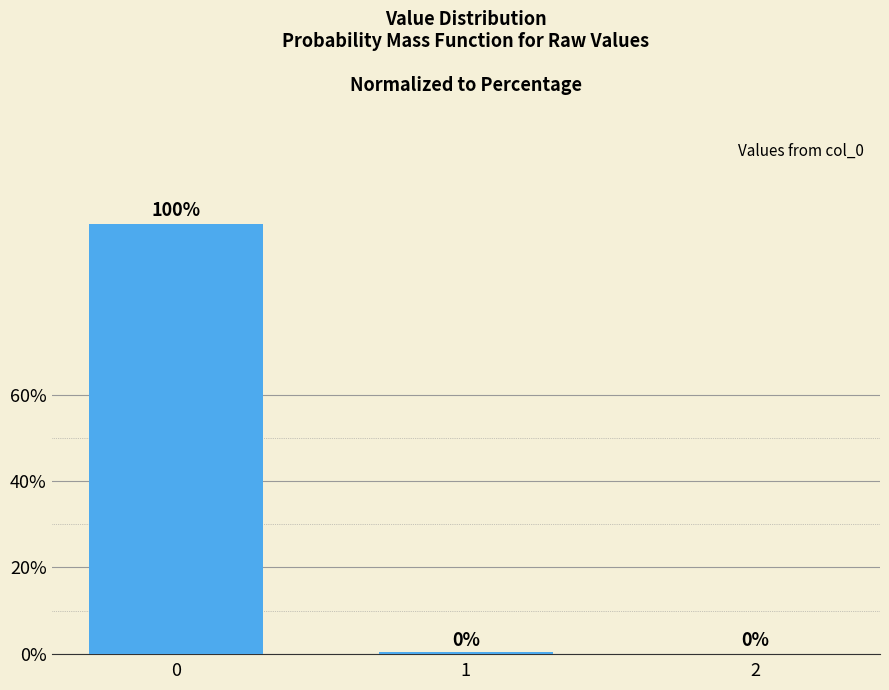

Count the number of data series in this chart.

1